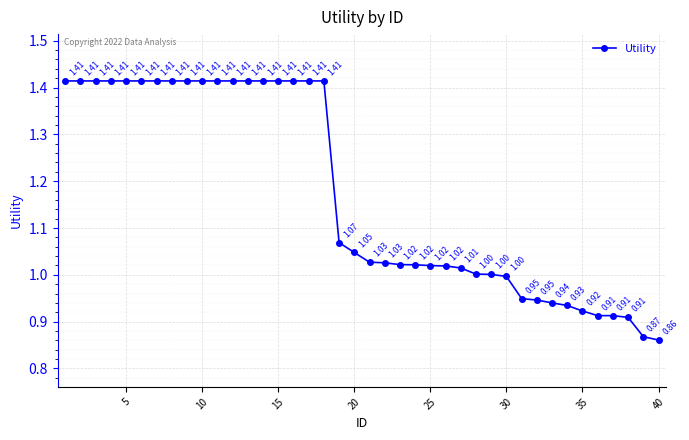

What is the average value?

1.2